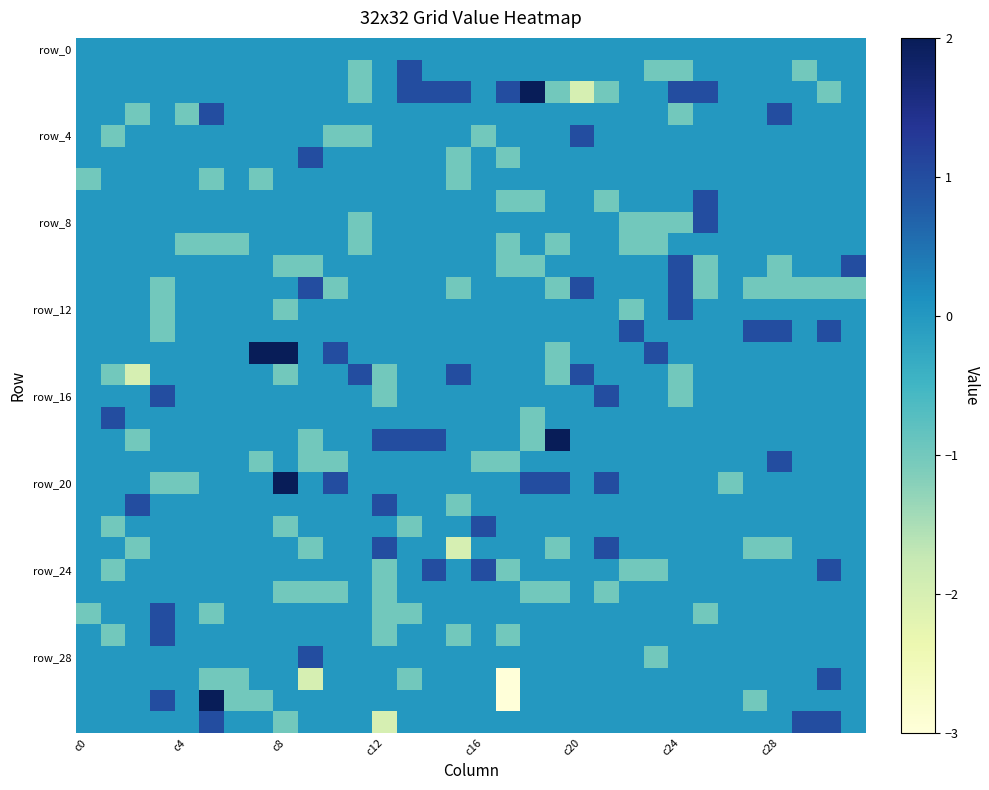

What is the minimum value shown in the chart?

-3